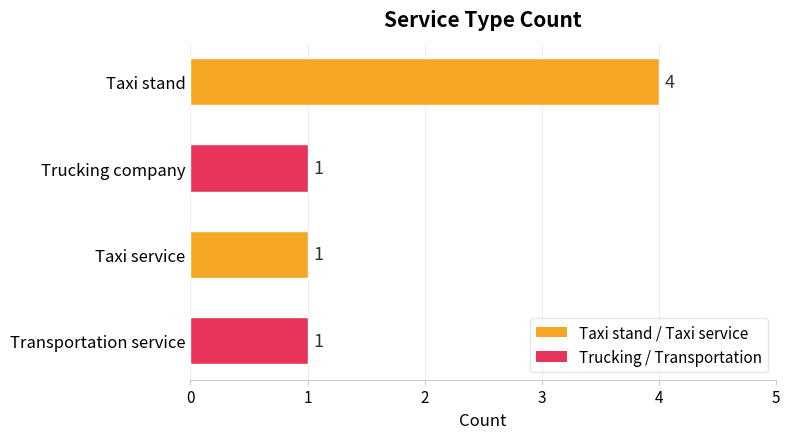

Approximately how many times larger is the value at Trucking company compared to Transportation service?

1.0